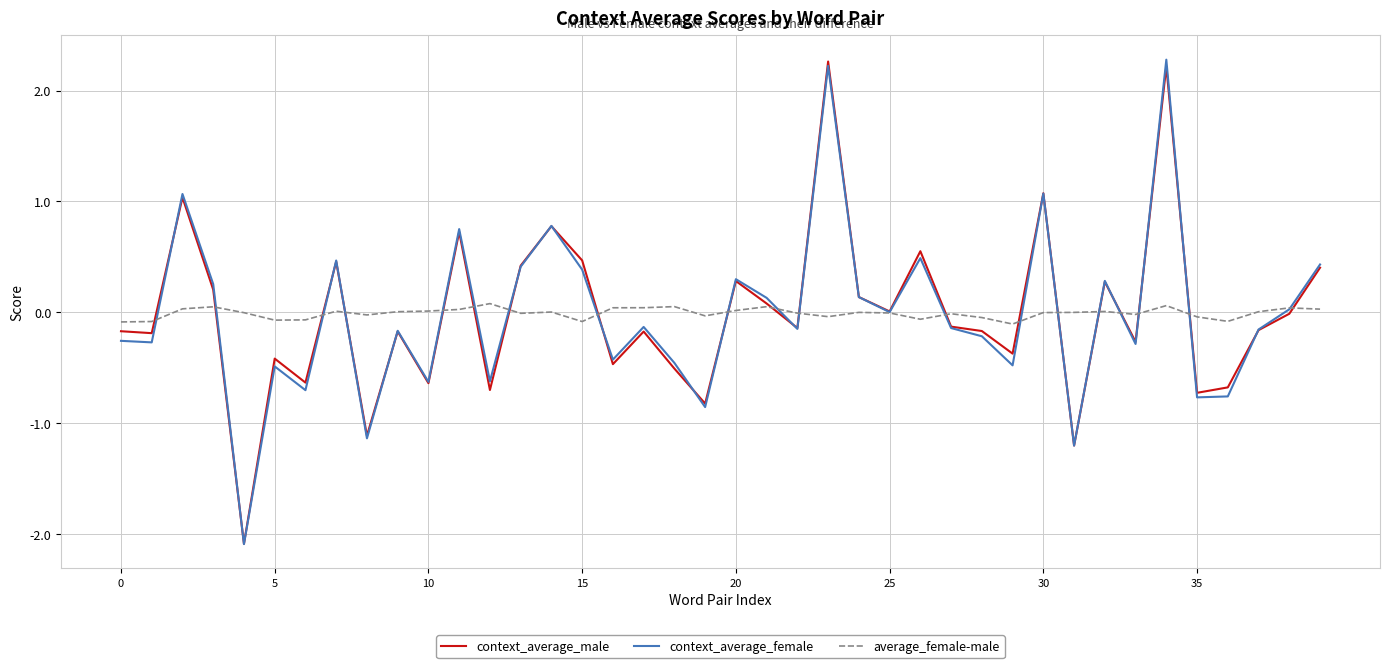

What is the minimum value shown in the chart?

-2.1